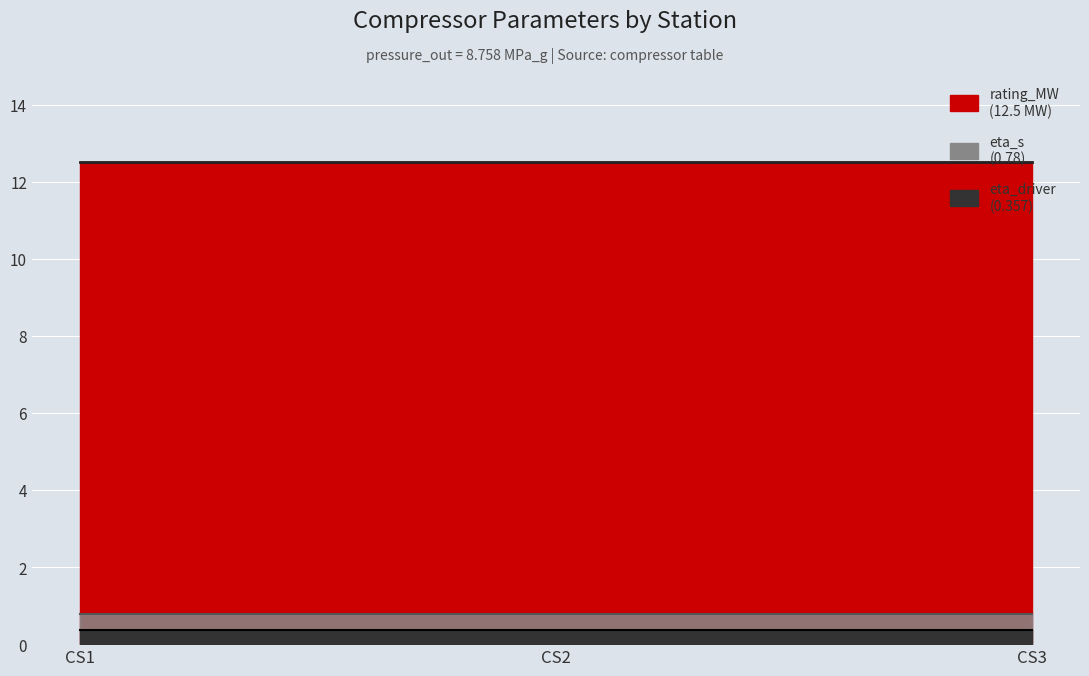

How many categories are shown in the chart?

3